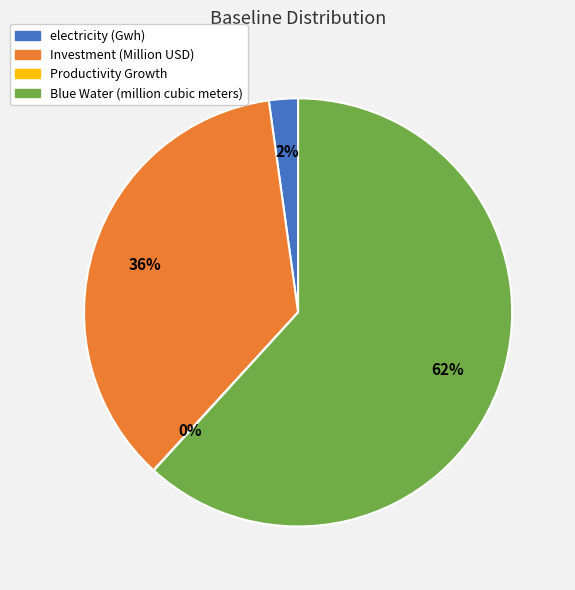

To the nearest percent, what percentage of the pie is Blue Water (million cubic meters)?

62%